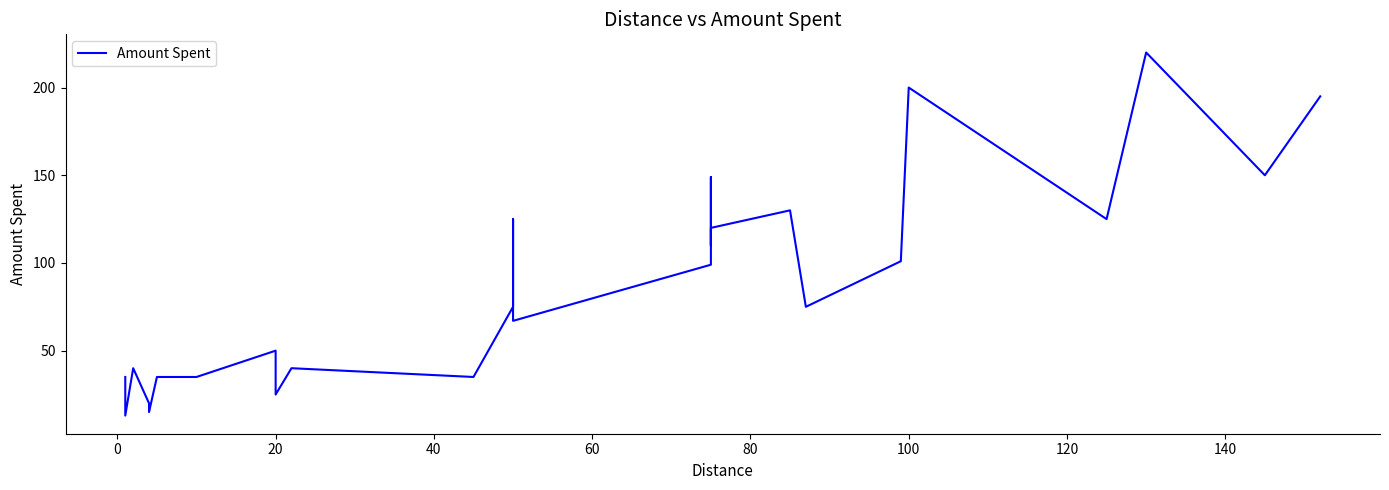

Count the number of values greater than 75.

12